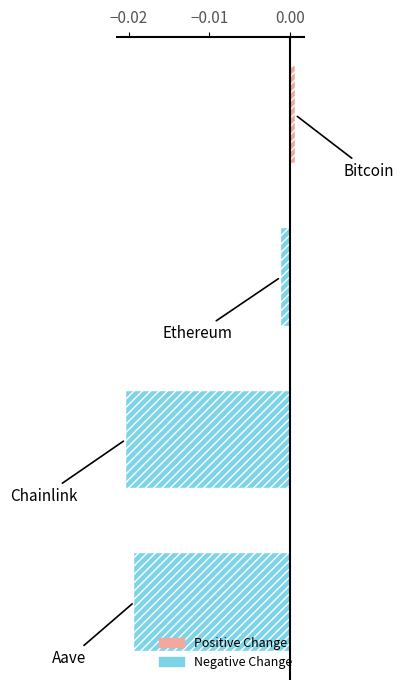

Count the number of data series in this chart.

1